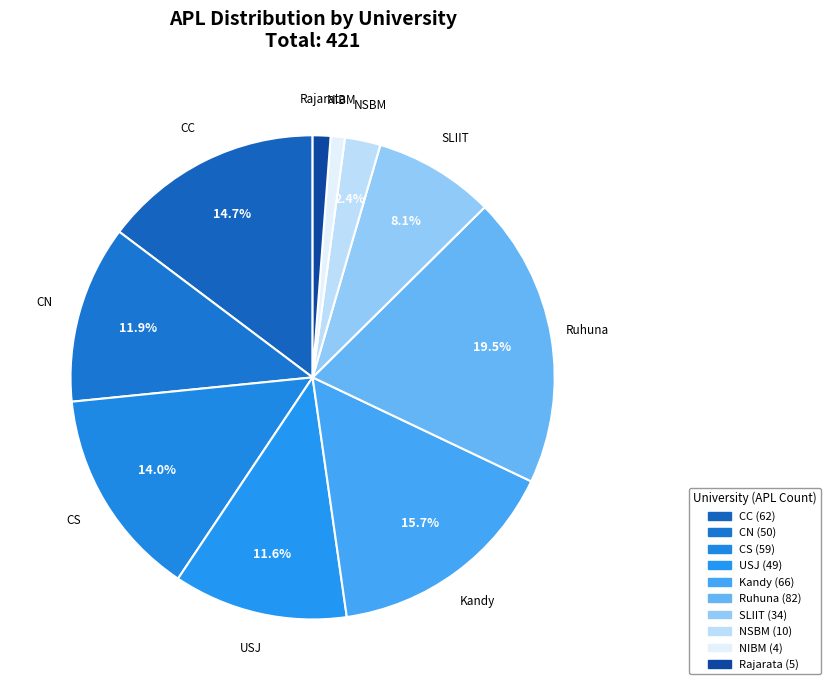

Between CC and CS, which is larger?

CC